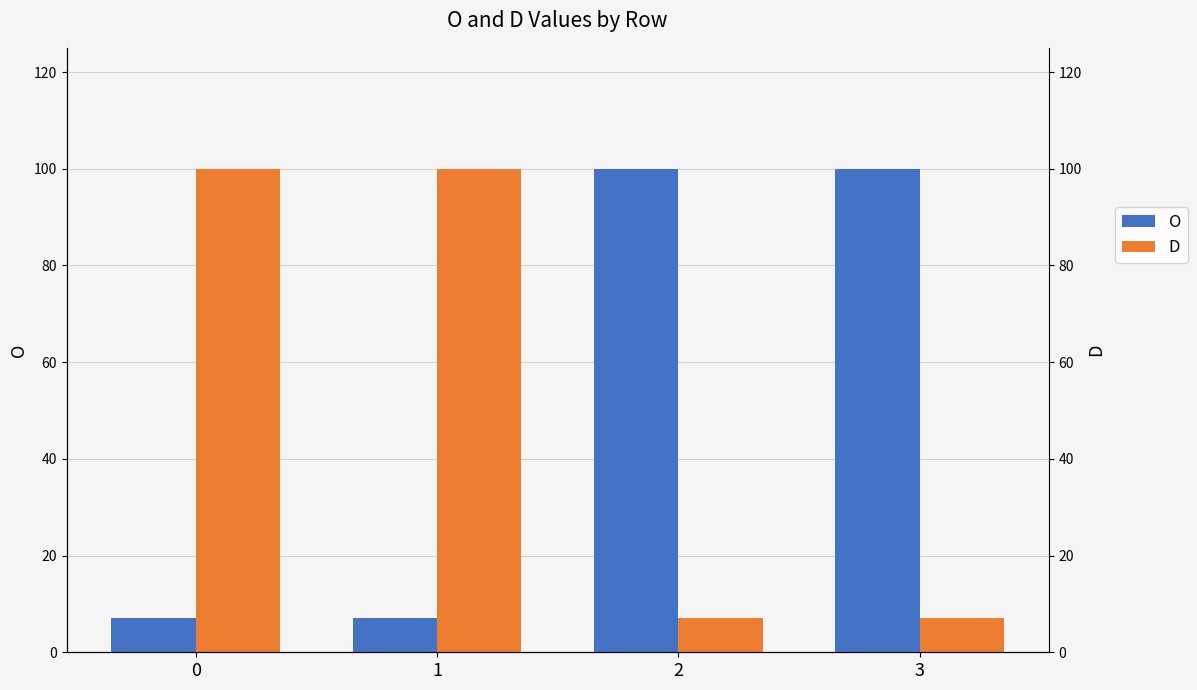

Between 0 and 3, which is larger?

3